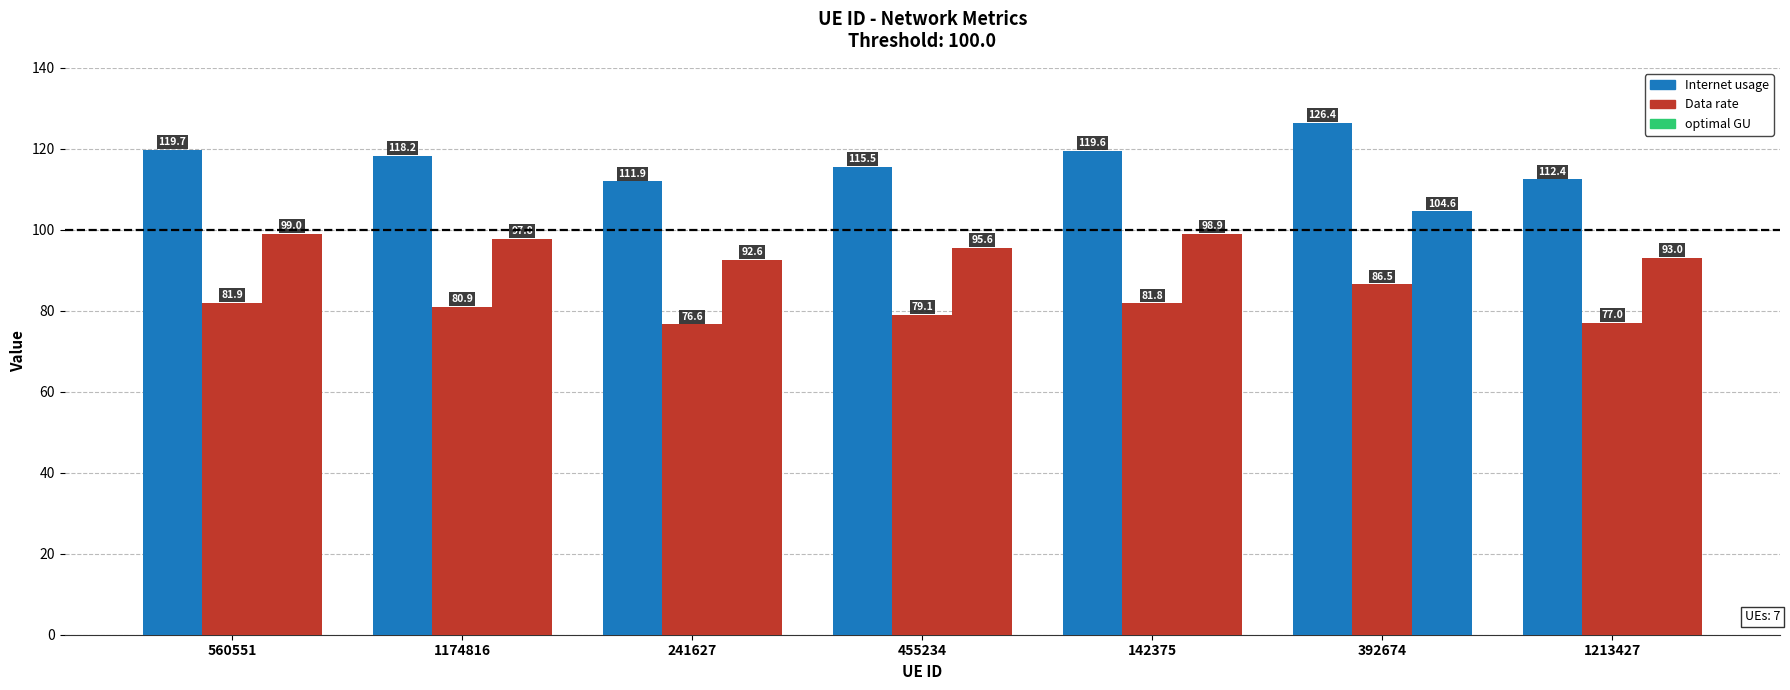

What is the average value of the Internet usage series?

117.7